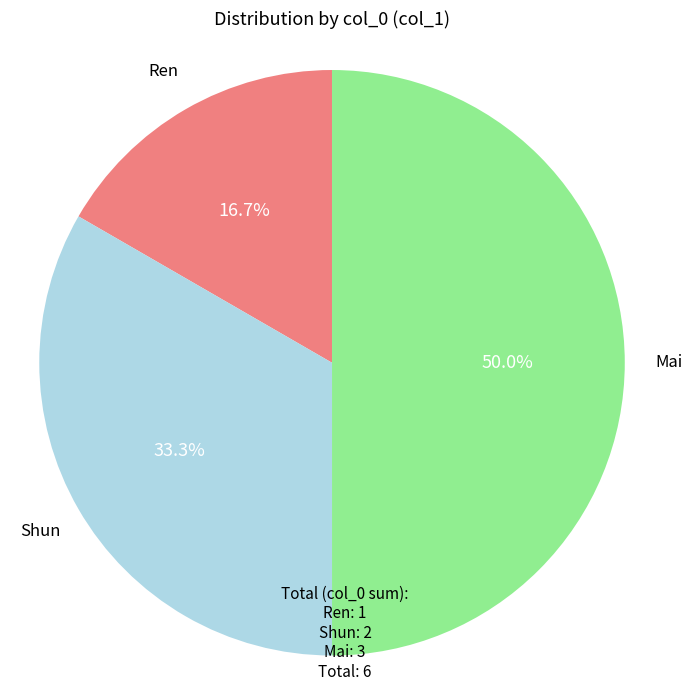

Which category has the biggest portion of the pie?

Mai